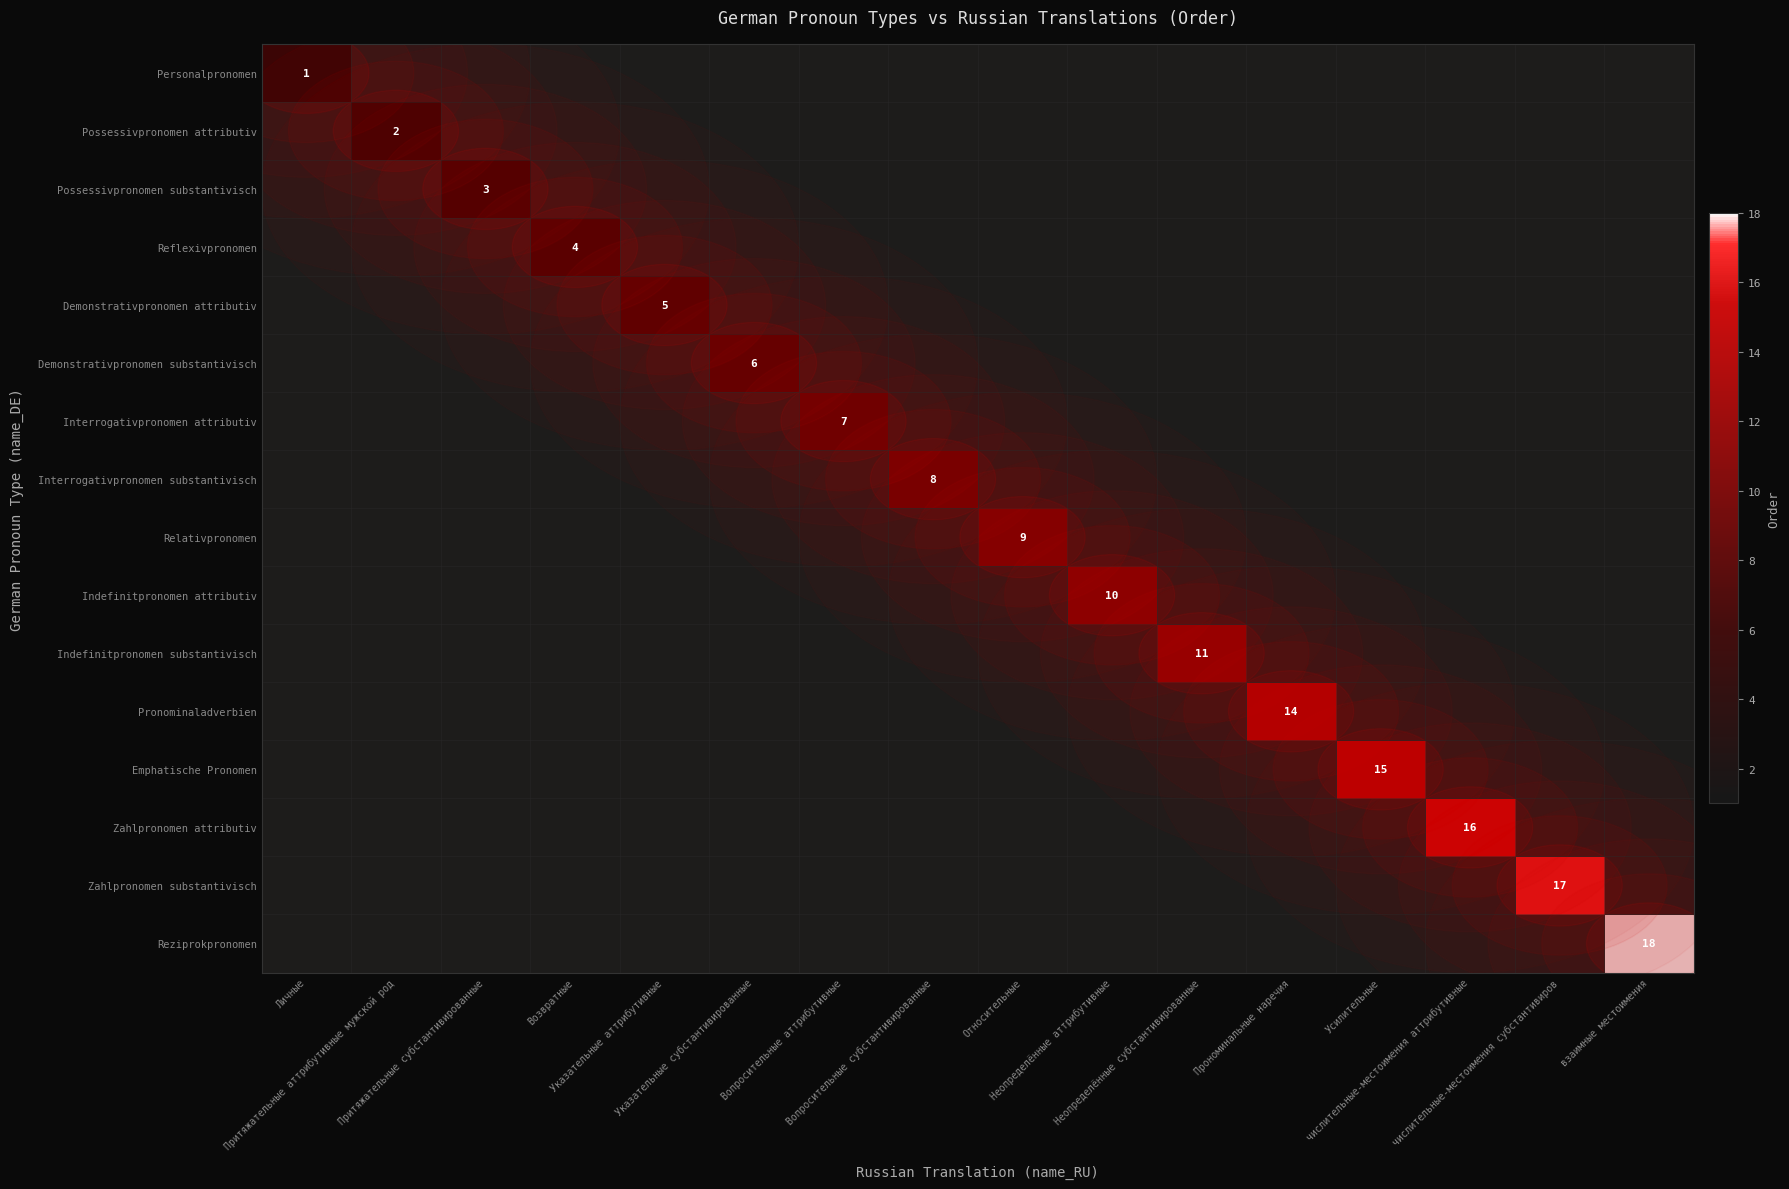

What is the total value across all series at Усилительные?

15